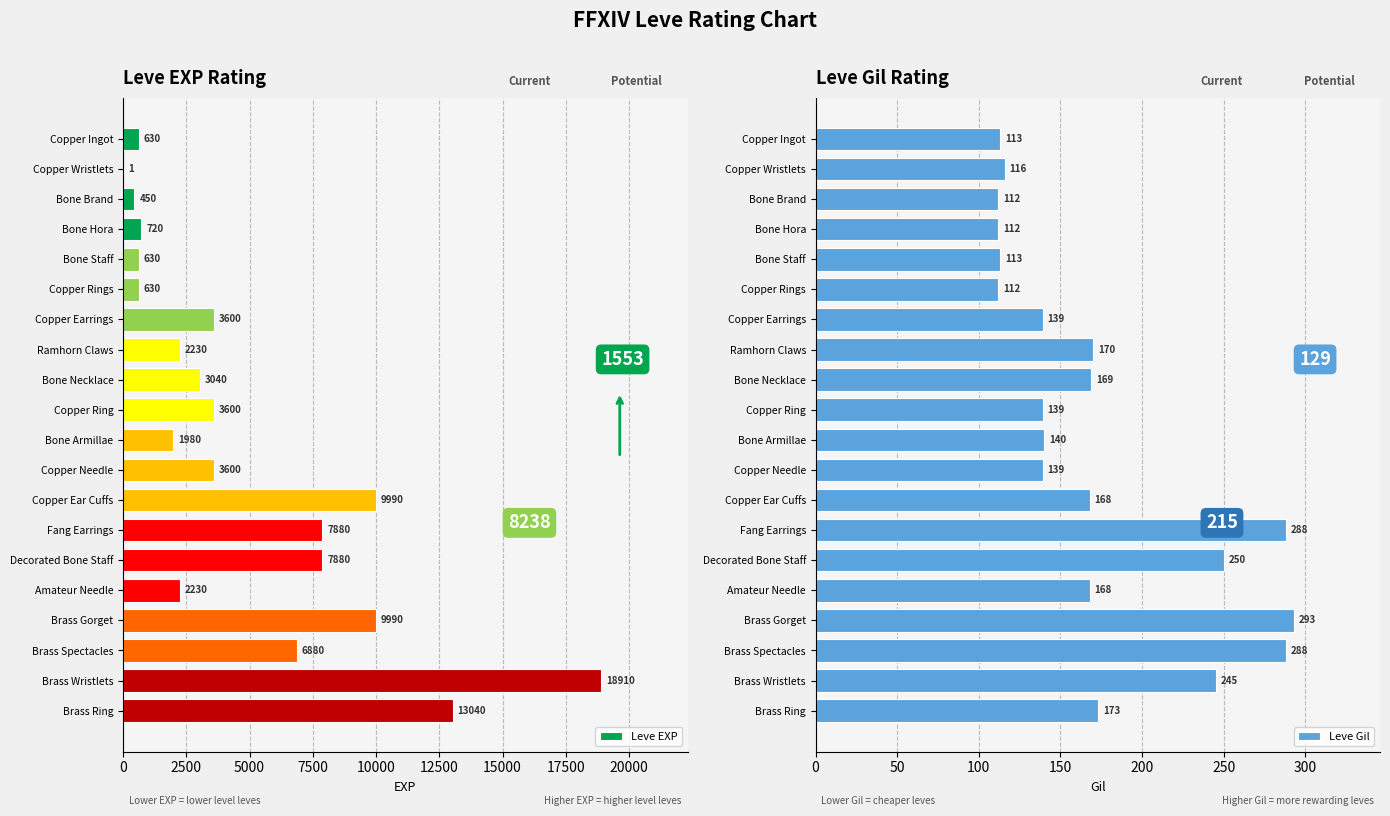

How many bars are there in each group?

2